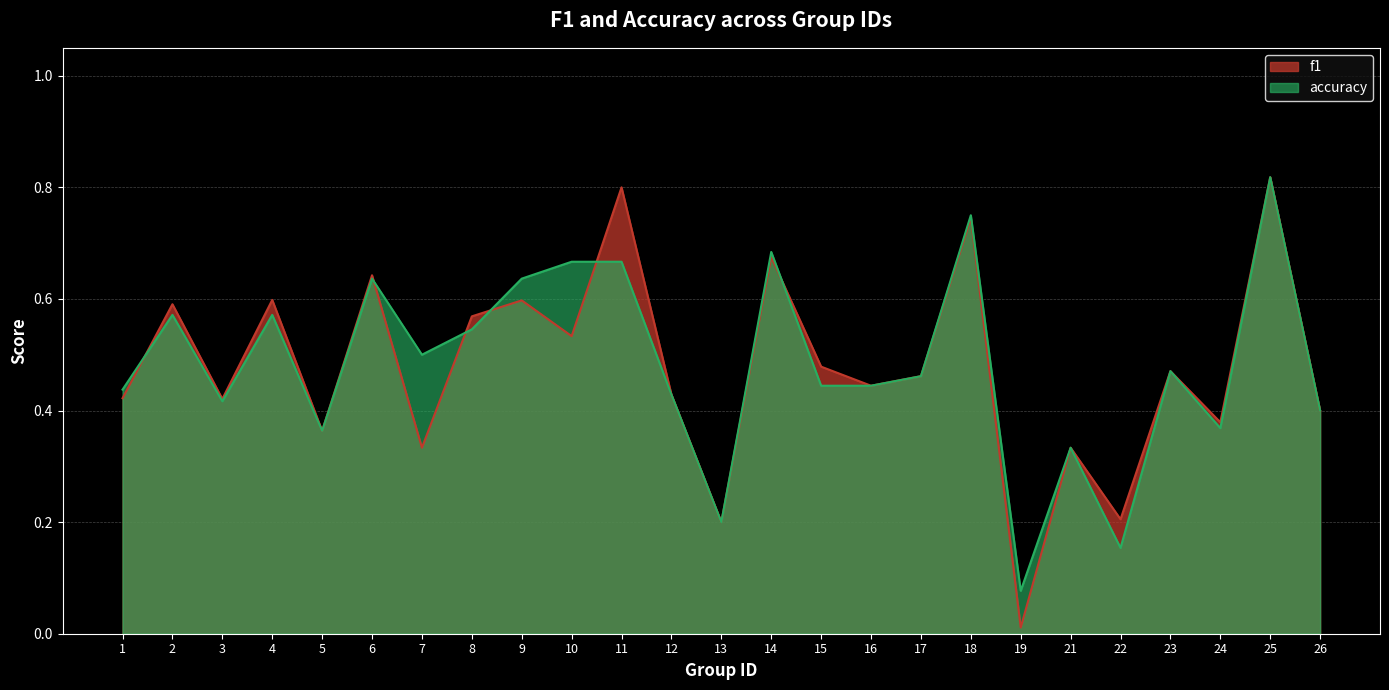

Rank the series by their maximum value, from lowest to highest.

f1, accuracy